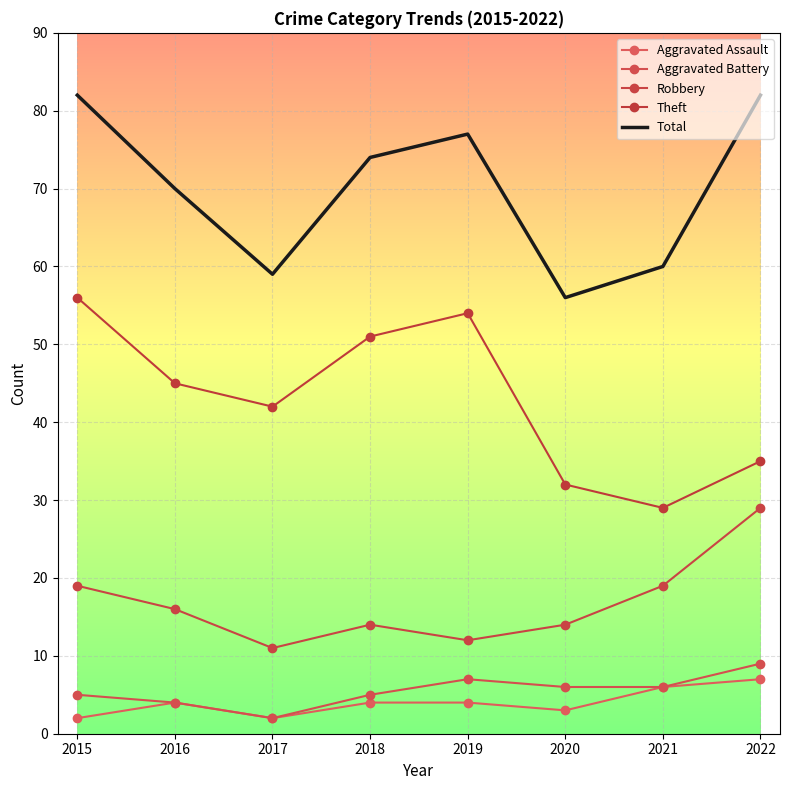

True or false: Theft and Robbery cross at least once.

False